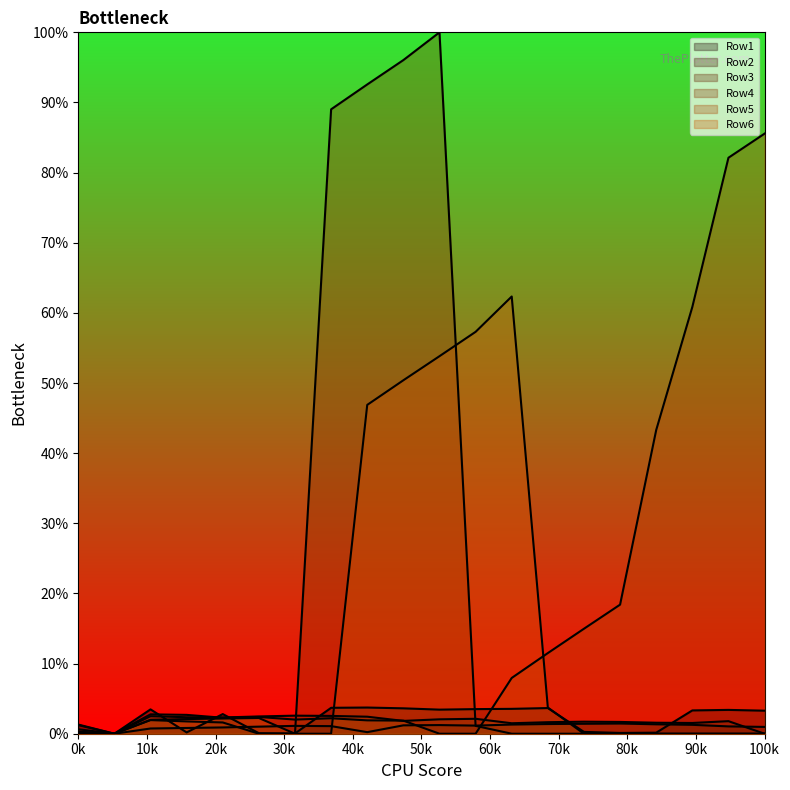

In Row3, how many points are higher than both neighbors (excluding endpoints)?

5